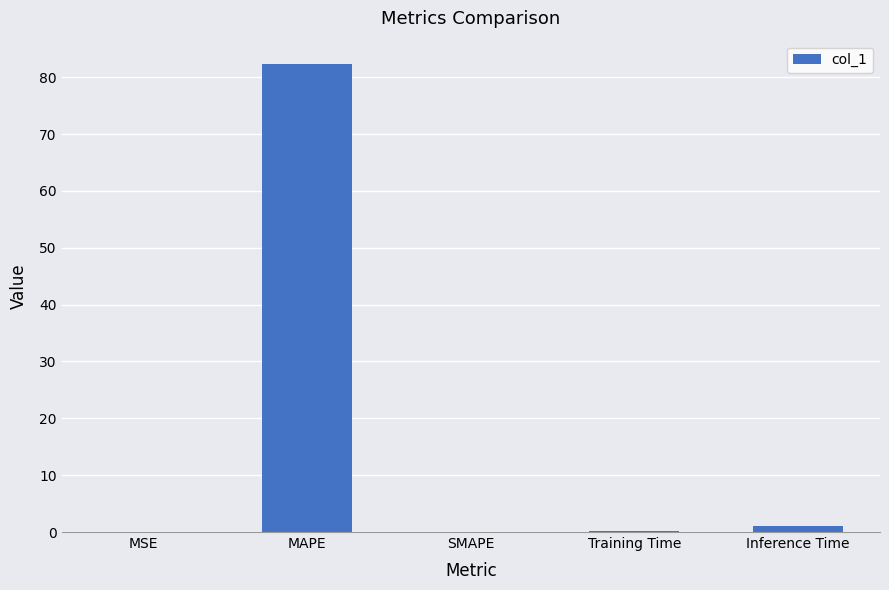

What is the sum of the values at SMAPE and Training Time?

0.1